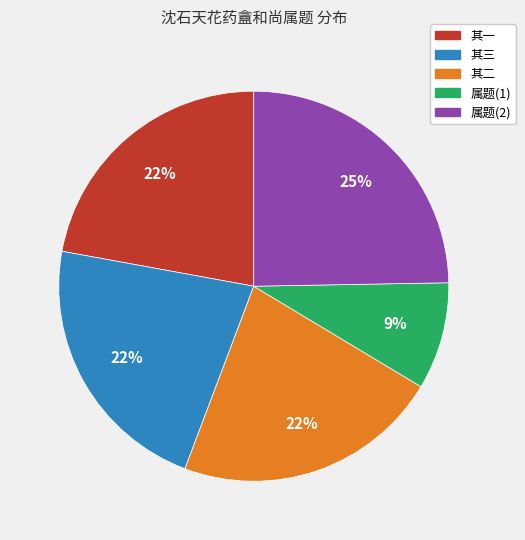

To the nearest percent, what is the average slice percentage?

20%